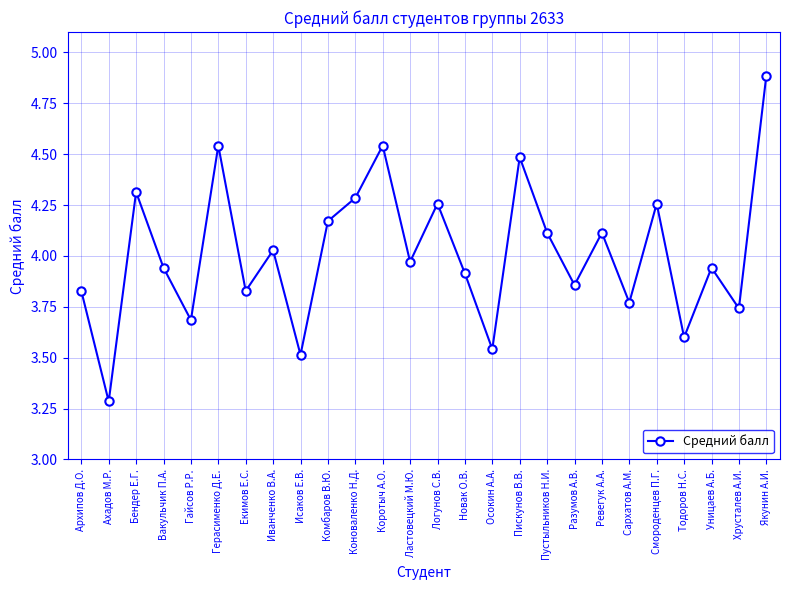

How many interior local valleys (lower than both neighbors) does the data have?

10